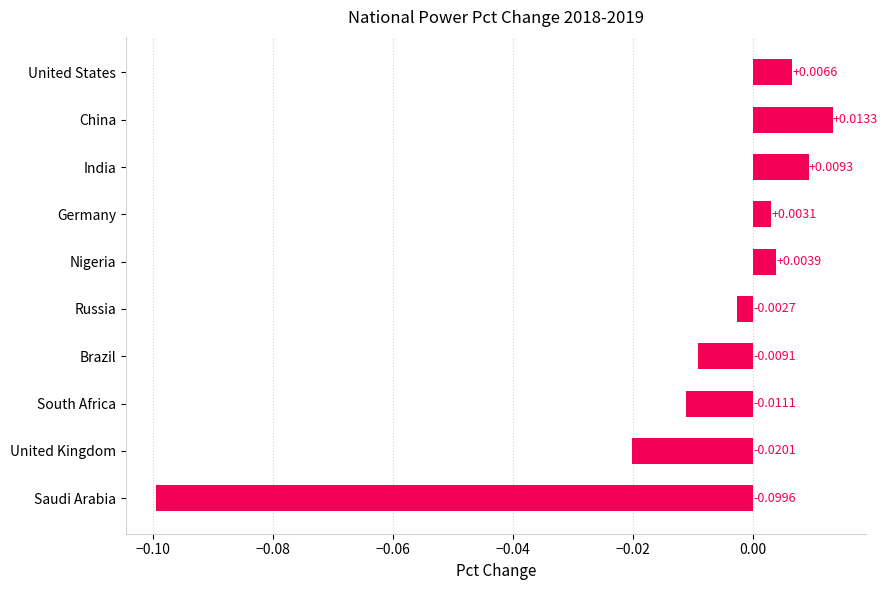

Which category has the highest value across all series?

China